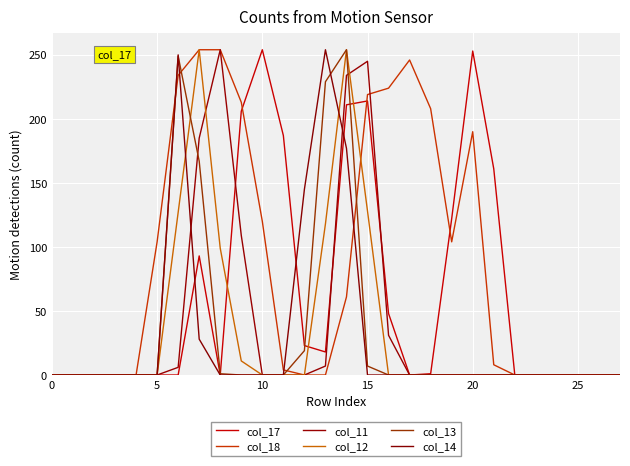

Does the chart have visible grid lines?

Yes